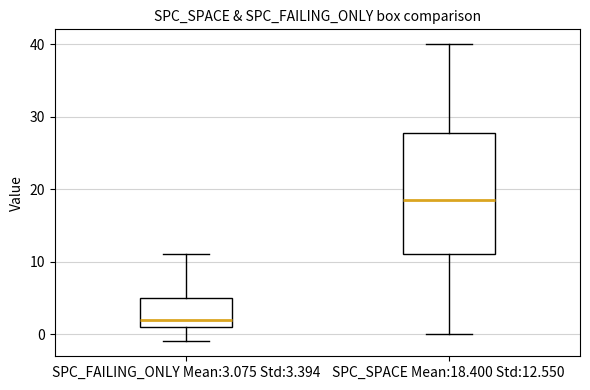

Comparing the boxes themselves (not the whiskers), which one is the tallest?

SPC_SPACE Mean:18.400 Std:12.550